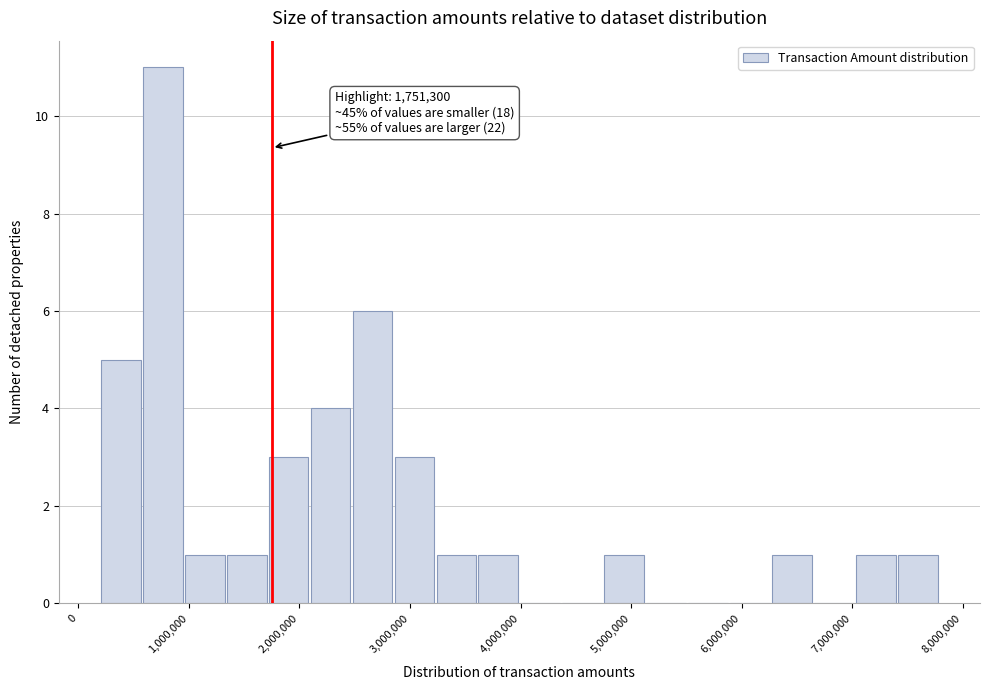

Around what value on the x-axis is the tallest bar? Give the approximate position of its centre, as read against the axis.

800000